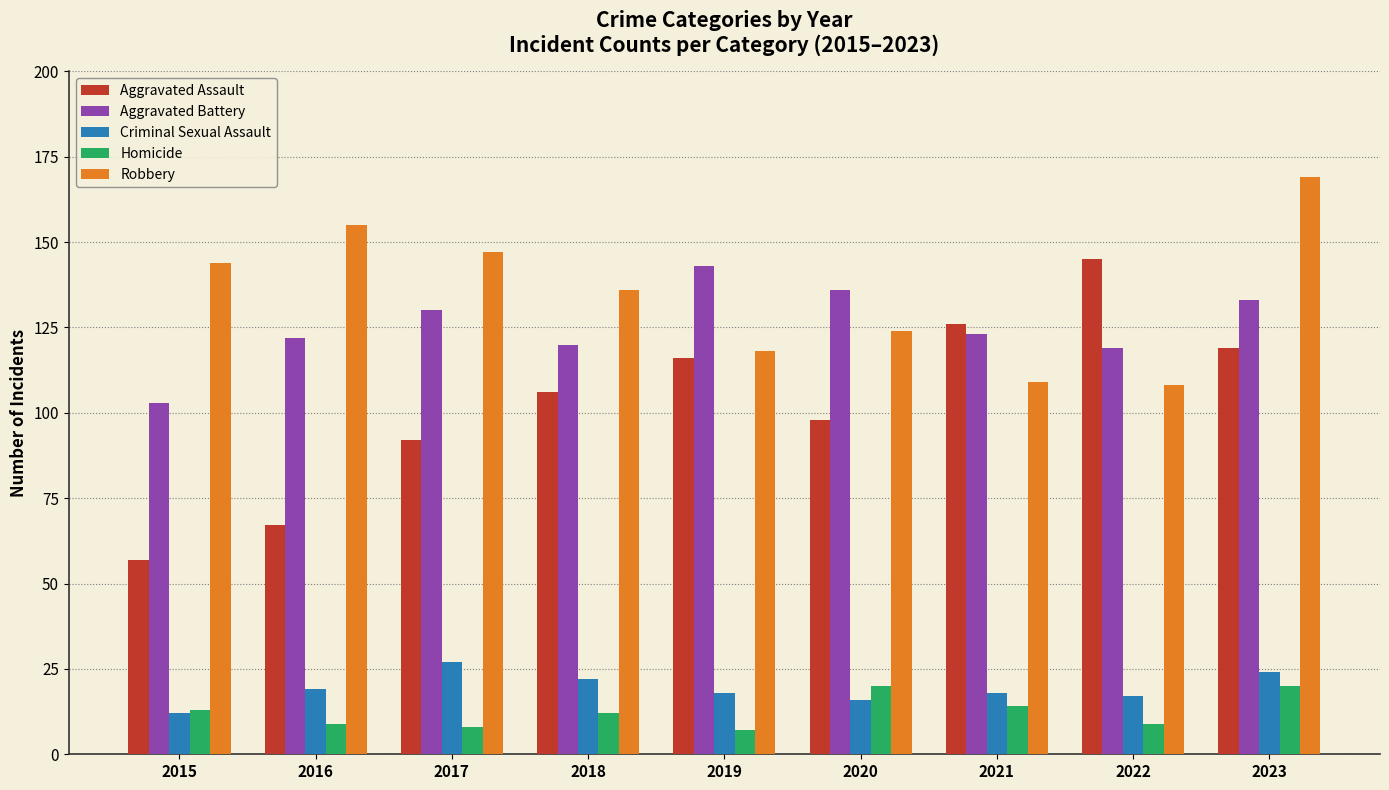

Is it true that Criminal Sexual Assault equals 31 at 2019?

False